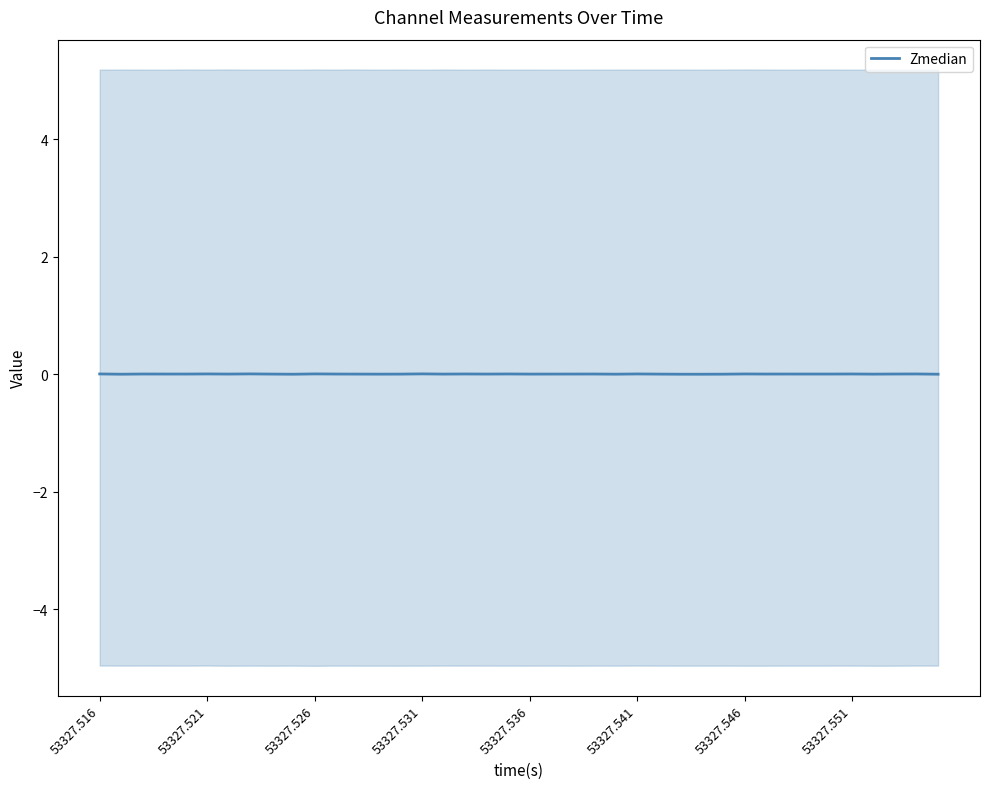

True or false: there are more than 0 points higher than both neighbors.

True